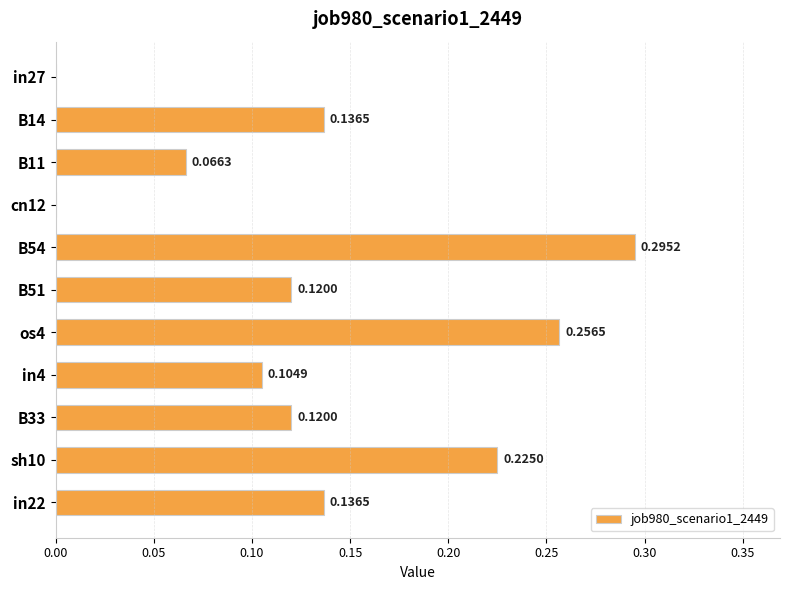

What is the change in value from B14 to os4?

+0.1